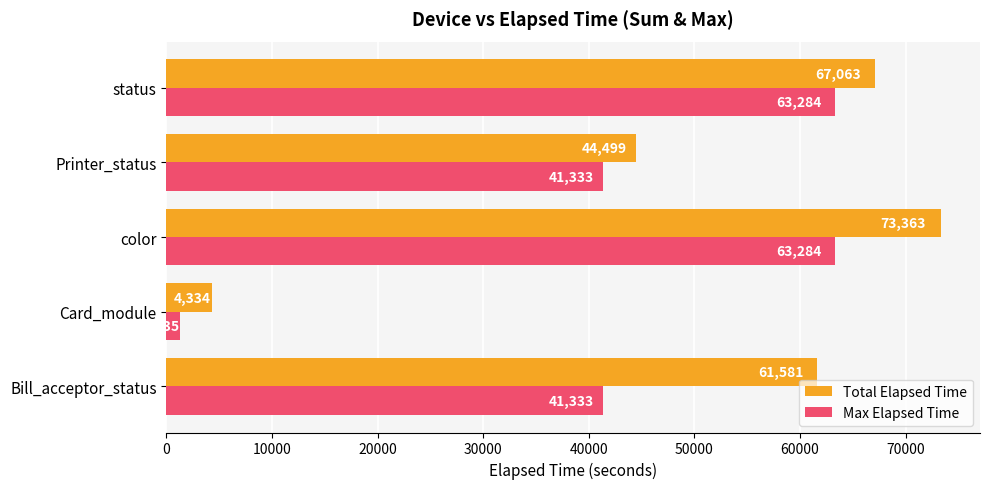

Which series has the widest spread of values?

Total Elapsed Time